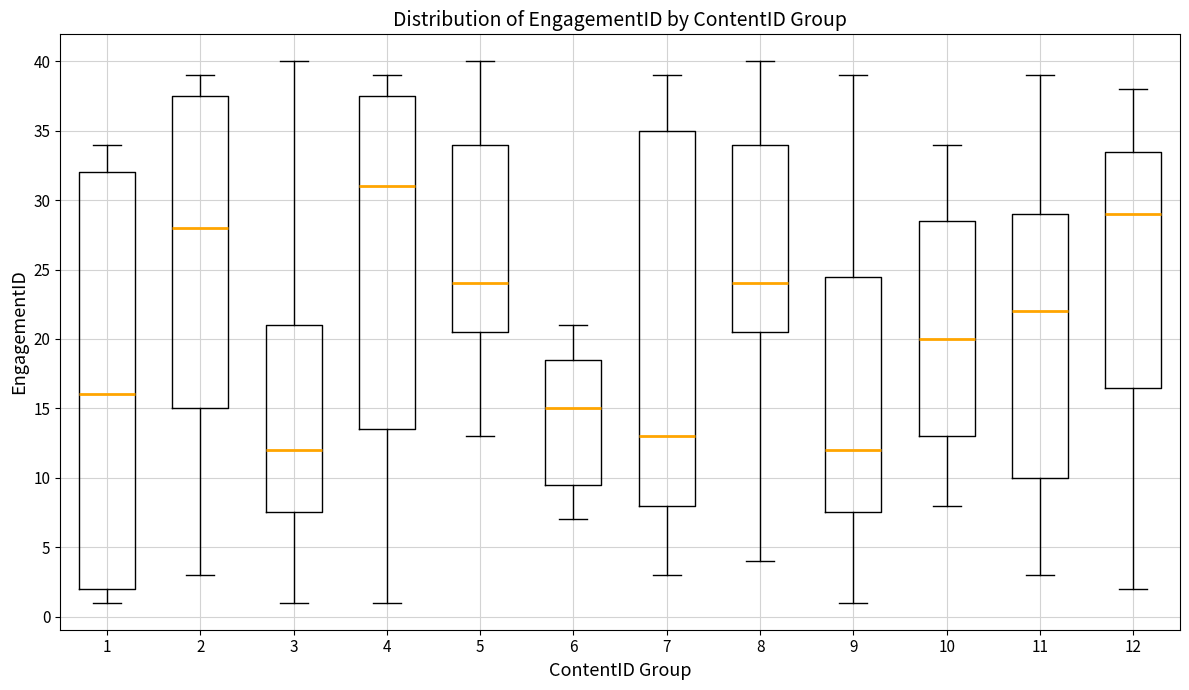

Reading left to right, read every box against the y-axis: the position of its median line, the range the box covers, and the ends of its whiskers. The values are not printed on the chart, so give them approximately, as read against the axis.

1: median 16.0, box 2.0 to 32.0, whiskers 1.0 to 34.0
2: median 28.0, box 15.0 to 37.5, whiskers 3.0 to 39.0
3: median 12.0, box 7.5 to 21.0, whiskers 1.0 to 40.0
4: median 31.0, box 13.5 to 37.5, whiskers 1.0 to 39.0
5: median 24.0, box 20.5 to 34.0, whiskers 13.0 to 40.0
6: median 15.0, box 9.5 to 18.5, whiskers 7.0 to 21.0
7: median 13.0, box 8.0 to 35.0, whiskers 3.0 to 39.0
8: median 24.0, box 20.5 to 34.0, whiskers 4.0 to 40.0
9: median 12.0, box 7.5 to 24.5, whiskers 1.0 to 39.0
10: median 20.0, box 13.0 to 28.5, whiskers 8.0 to 34.0
11: median 22.0, box 10.0 to 29.0, whiskers 3.0 to 39.0
12: median 29.0, box 16.5 to 33.5, whiskers 2.0 to 38.0